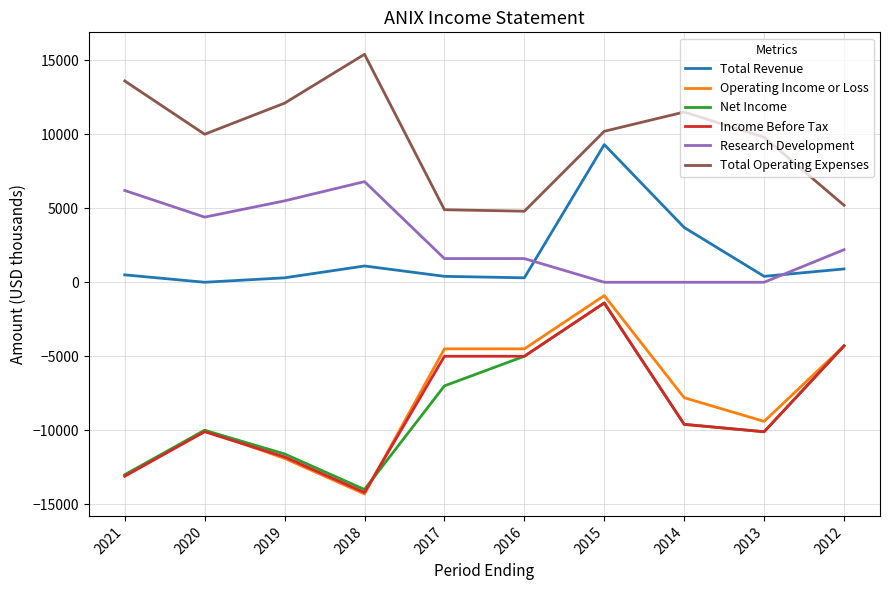

Which category has the highest value in the Net Income series?

2015